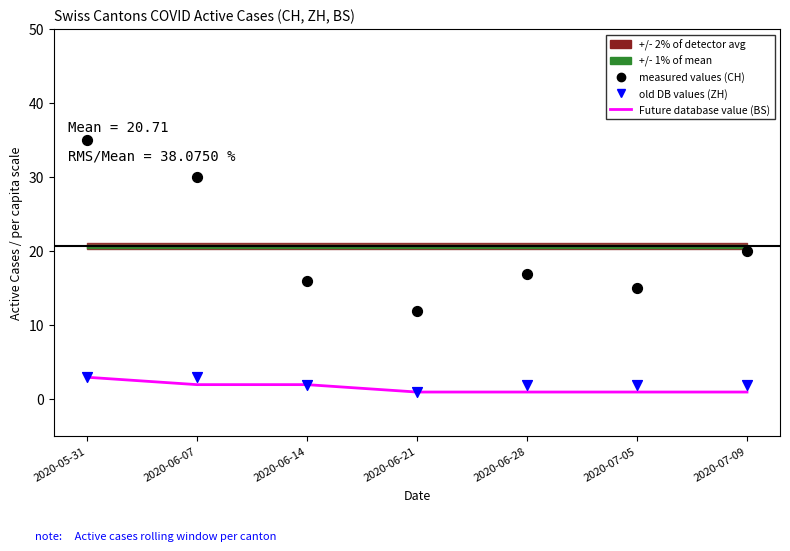

Is the value of old DB values at 2020-06-07 greater than the value of measured values at 2020-07-09?

No